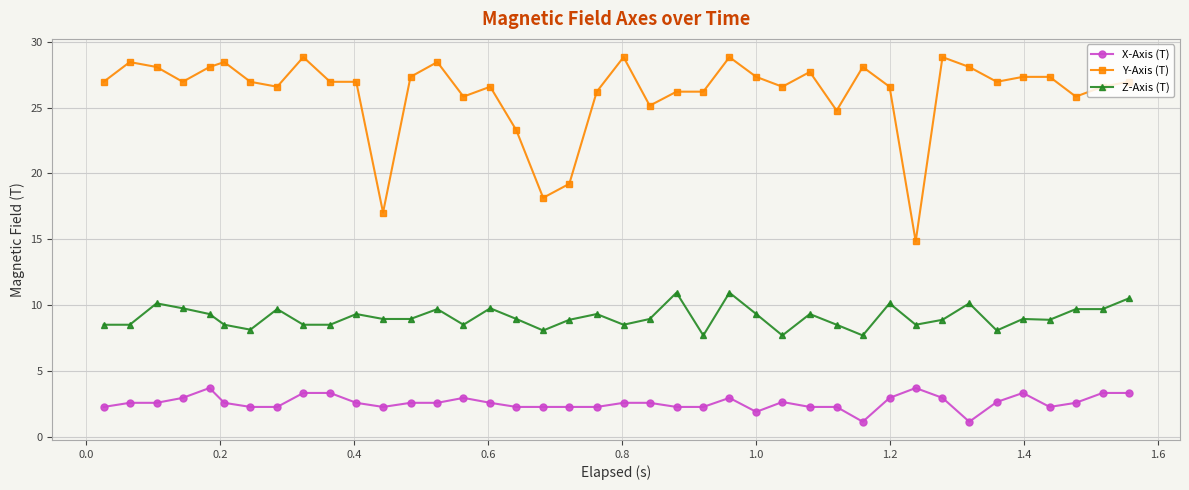

Which series has the widest spread of values?

Y-Axis (T)